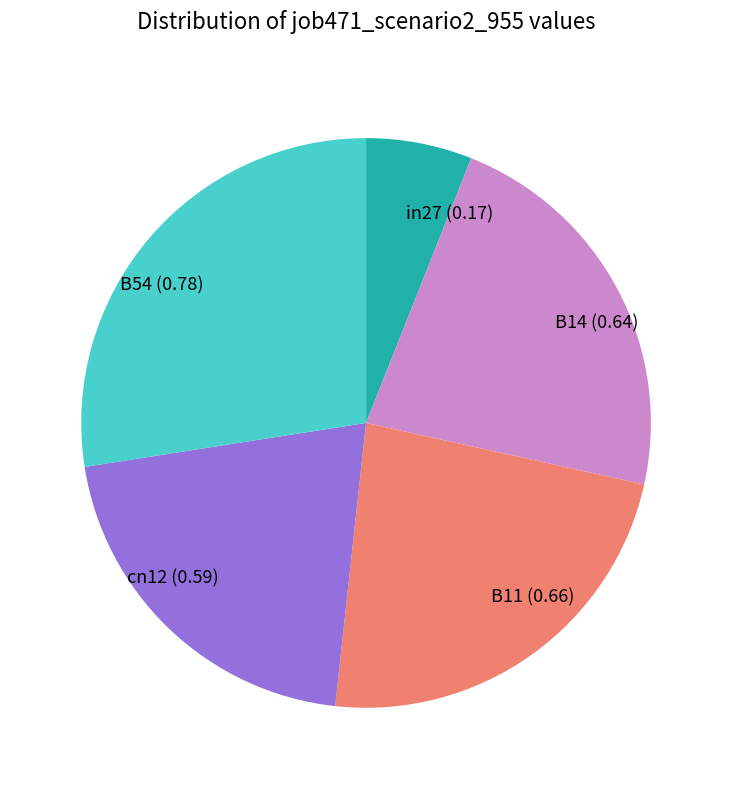

Does B11 represent more than half of the total?

No